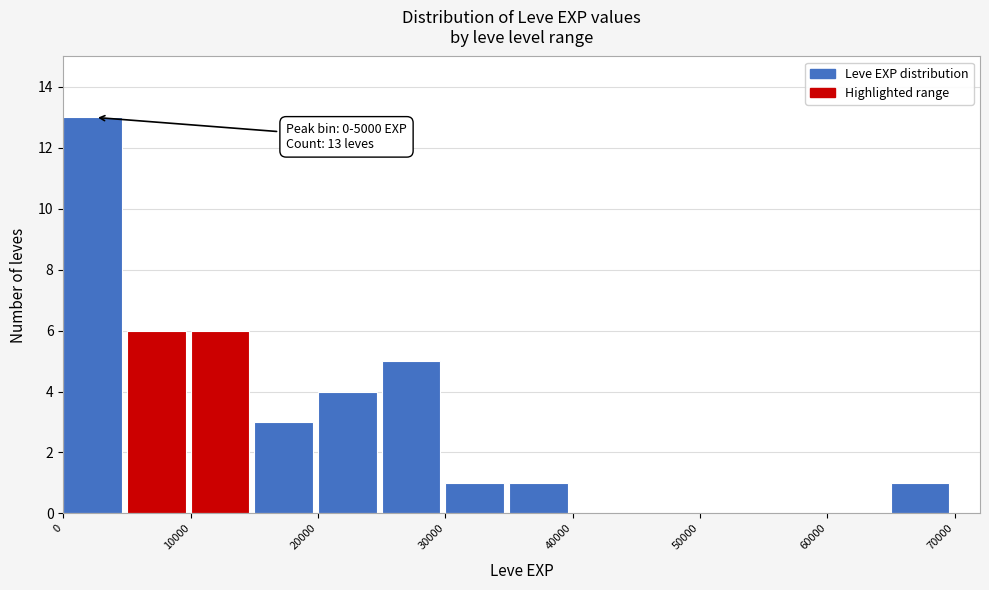

Over which range of the x-axis is the bar tallest?

0 to 5000